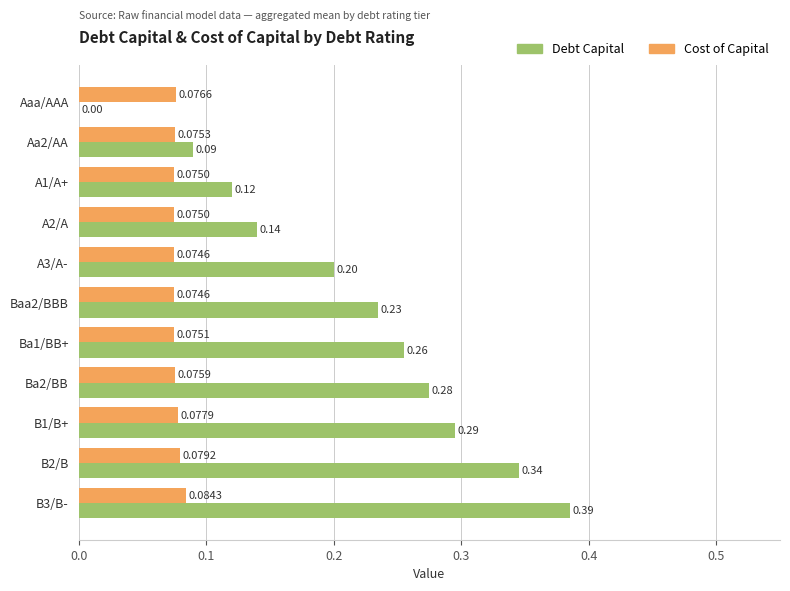

At which label is Debt Capital closest to 0?

Aaa/AAA